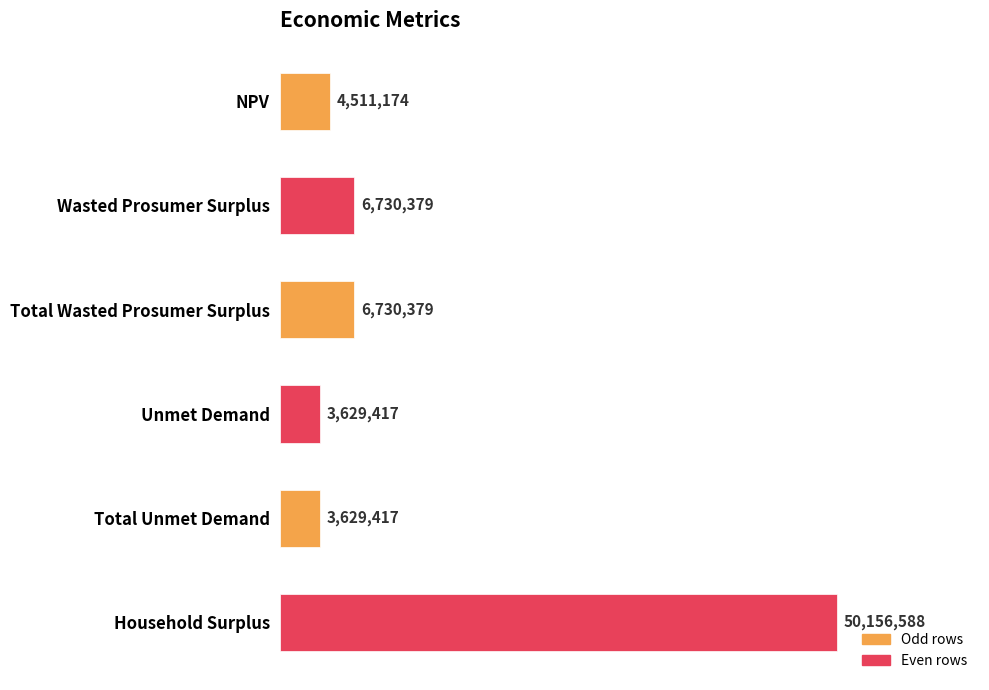

What is the label of the 3rd bar from the bottom?

Unmet Demand